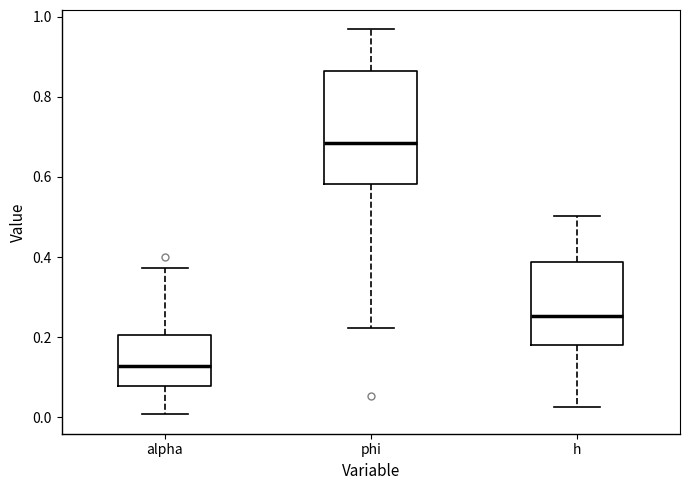

Reading left to right, transcribe this box plot: for each box, give where its median line is, the range the box spans, and where its two whiskers end, as read against the y-axis. The values are not printed on the chart, so give them approximately, as read against the axis.

alpha: median 0.12, box 0.08 to 0.20, whiskers 0.00 to 0.38
phi: median 0.68, box 0.58 to 0.86, whiskers 0.22 to 0.96
h: median 0.26, box 0.18 to 0.38, whiskers 0.02 to 0.50